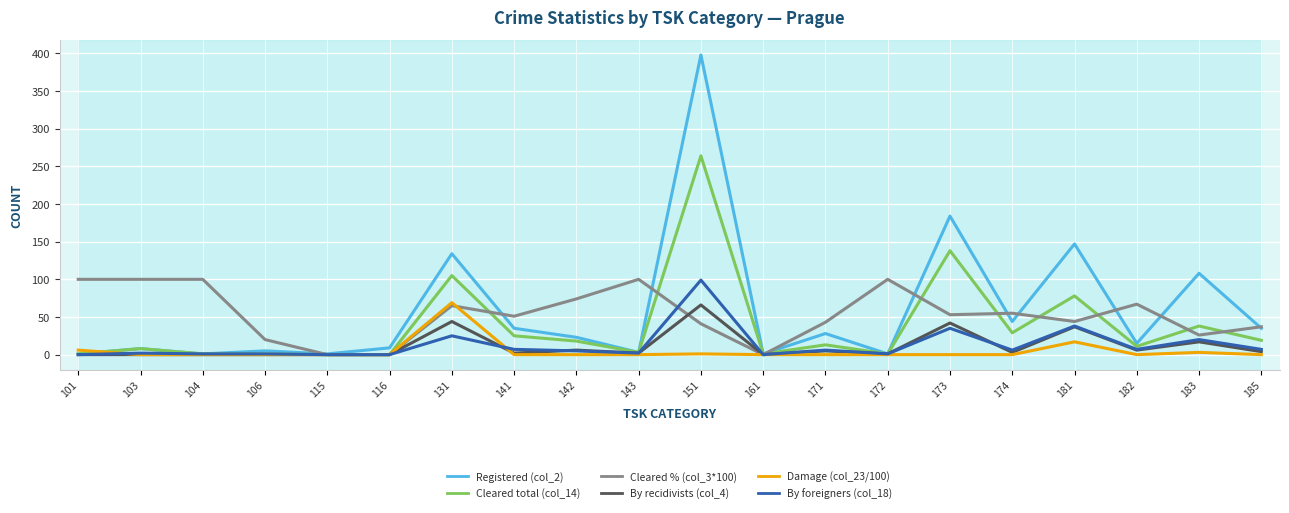

At which category is the sum across all series the highest?

151